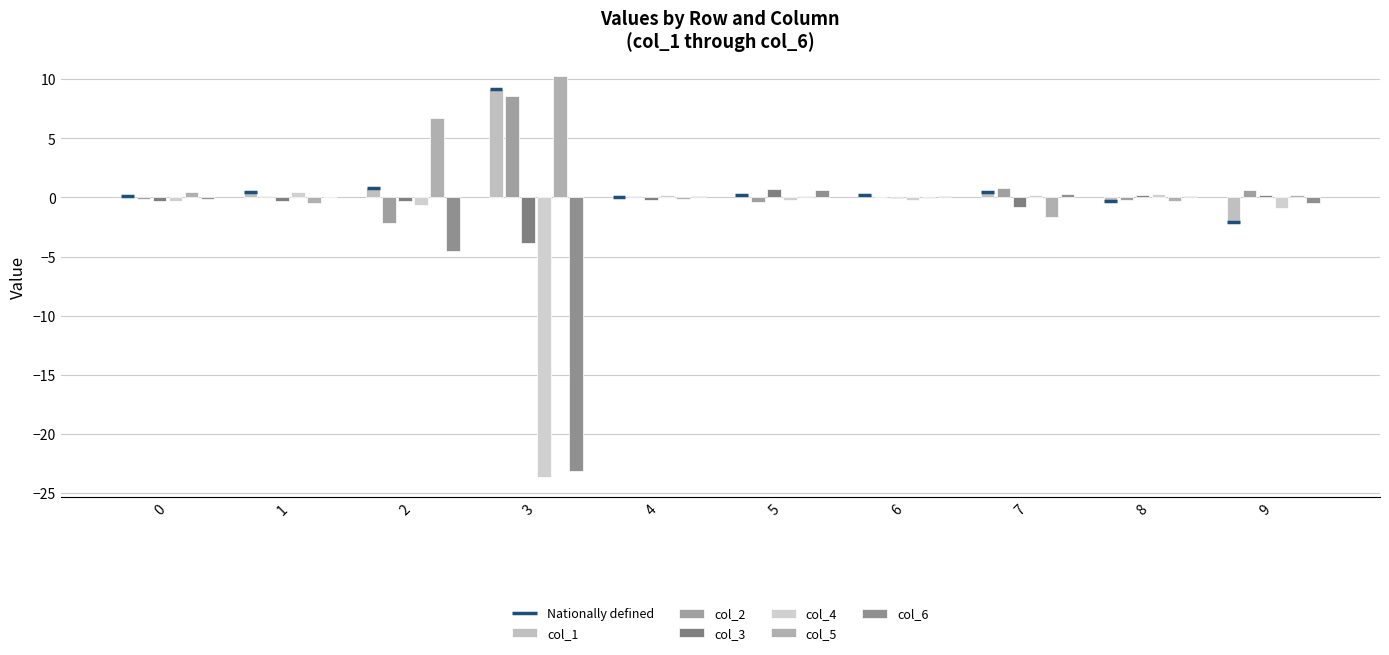

Is it true that col_5 equals -0.1 at 6?

True